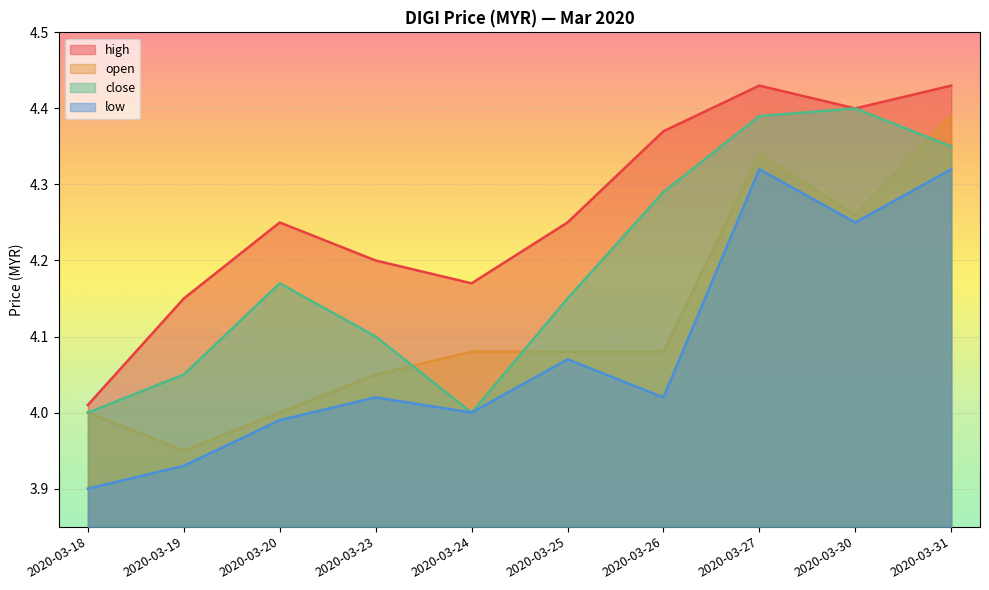

True or false: low has a value of 4.0 at 2020-03-20.

True